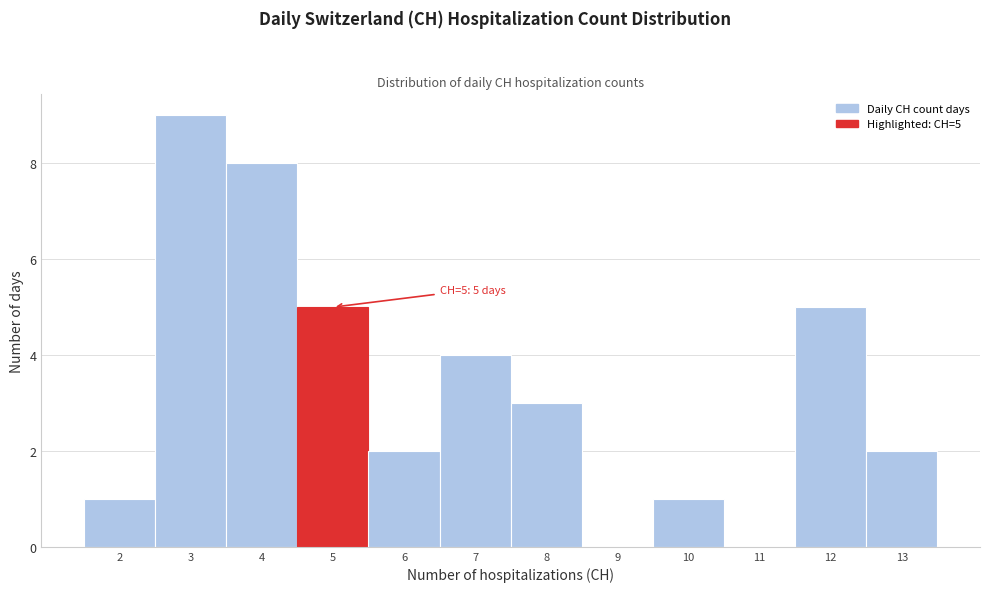

Over which range of the x-axis is the bar tallest?

2.5 to 3.5